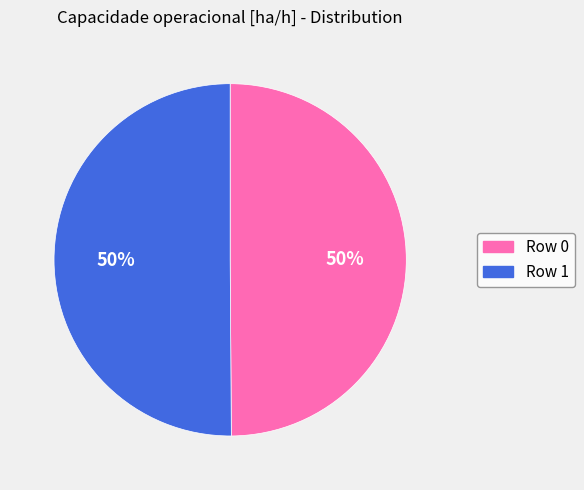

Combined, do Row 1 and Row 0 account for over 50%?

Yes